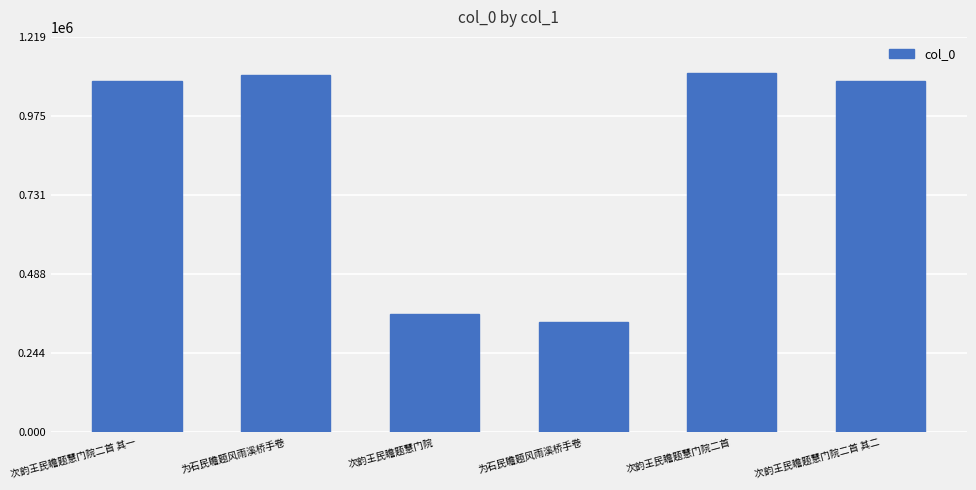

Read the value at 次韵王民瞻题慧门院二首 其二.

1082177